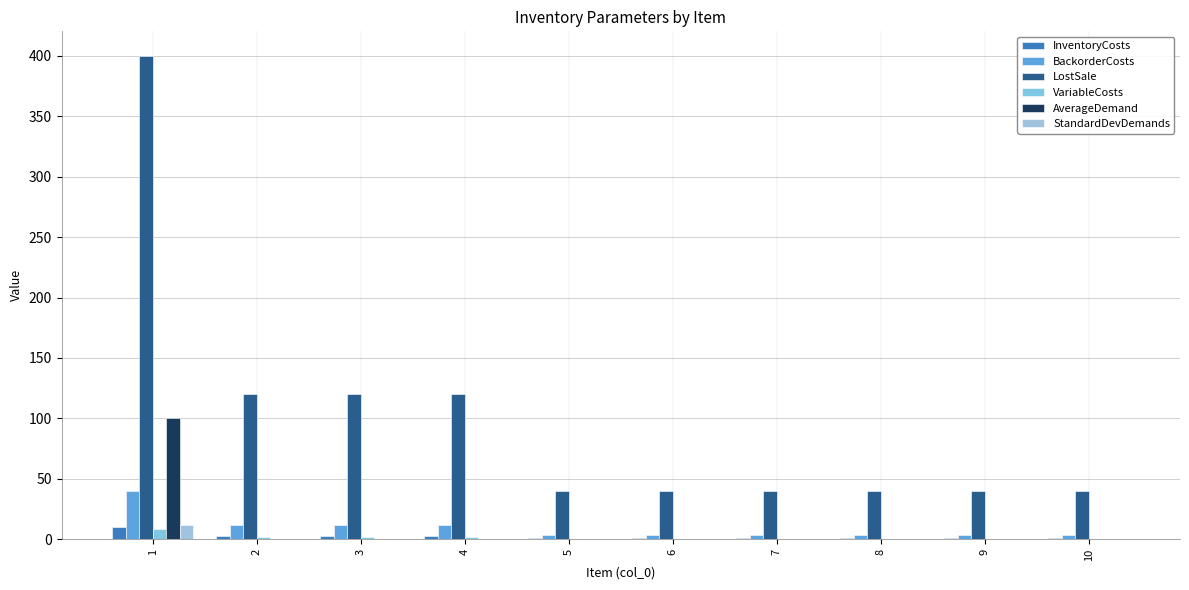

Is it true that LostSale equals 120 at 2?

True